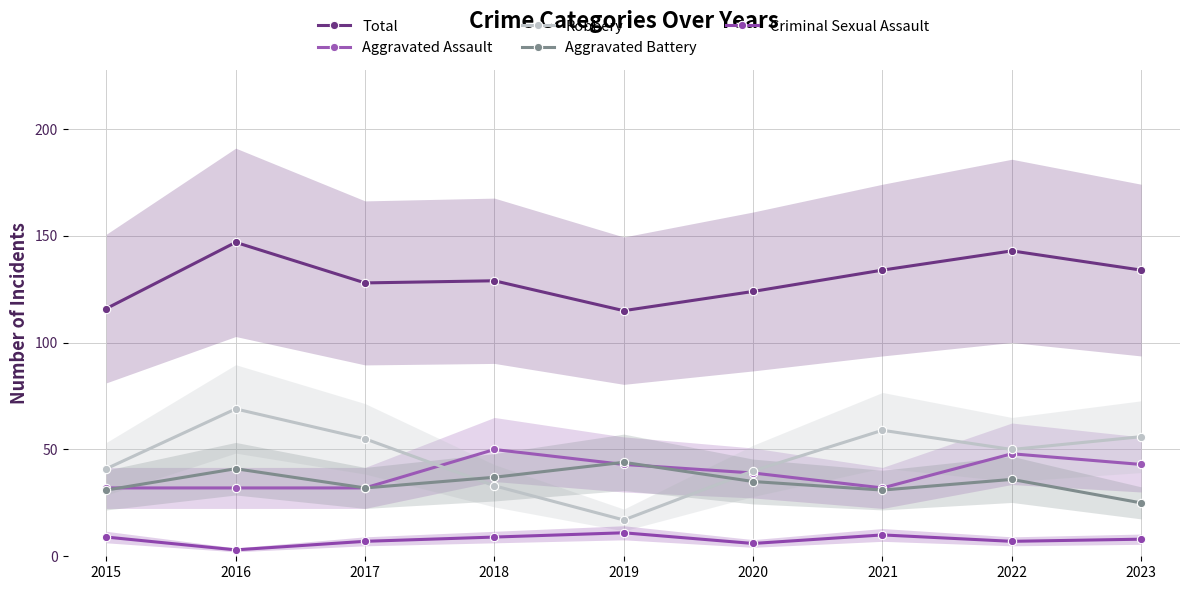

Is the value of Aggravated Assault at 2015 greater than the value of Robbery at 2023?

No